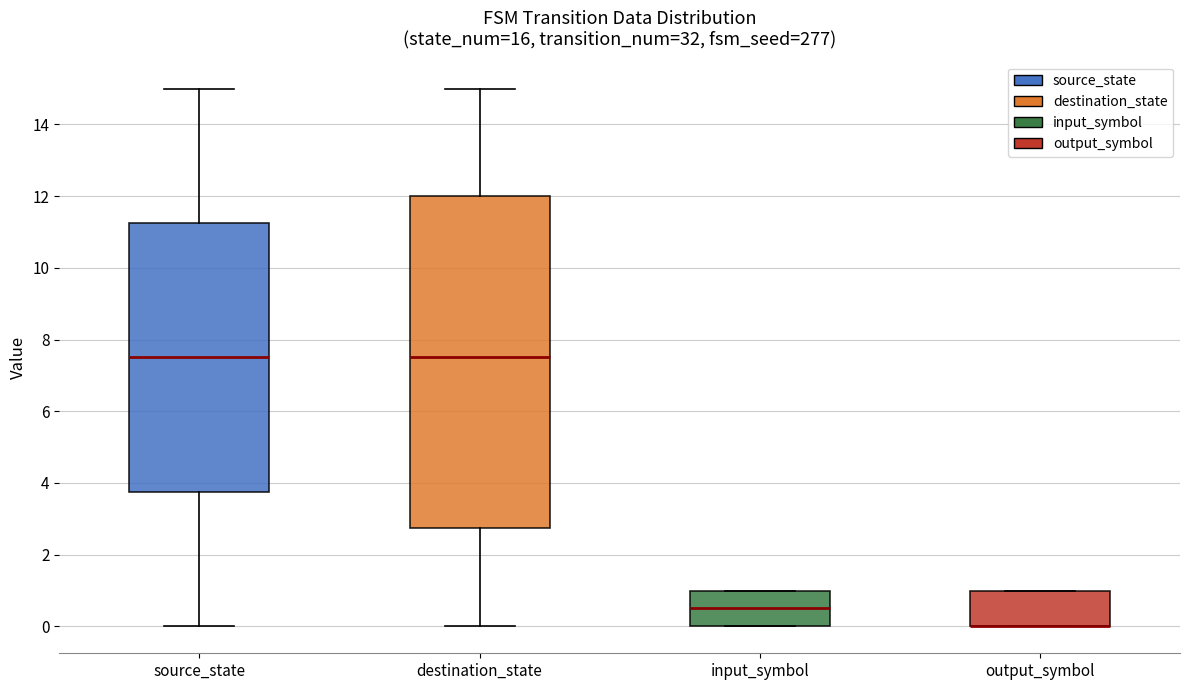

Reading left to right, transcribe this box plot: for each box, give where its median line is, the range the box spans, and where its two whiskers end, as read against the y-axis. The values are not printed on the chart, so give them approximately, as read against the axis.

source_state: median 7.6, box 3.8 to 11.2, whiskers 0.0 to 15.0
destination_state: median 7.6, box 2.8 to 12.0, whiskers 0.0 to 15.0
input_symbol: median 0.6, box 0.0 to 1.0, whiskers 0.0 to 1.0
output_symbol: median 0.0 (drawn on the box's lower edge), box 0.0 to 1.0, whiskers 0.0 to 1.0